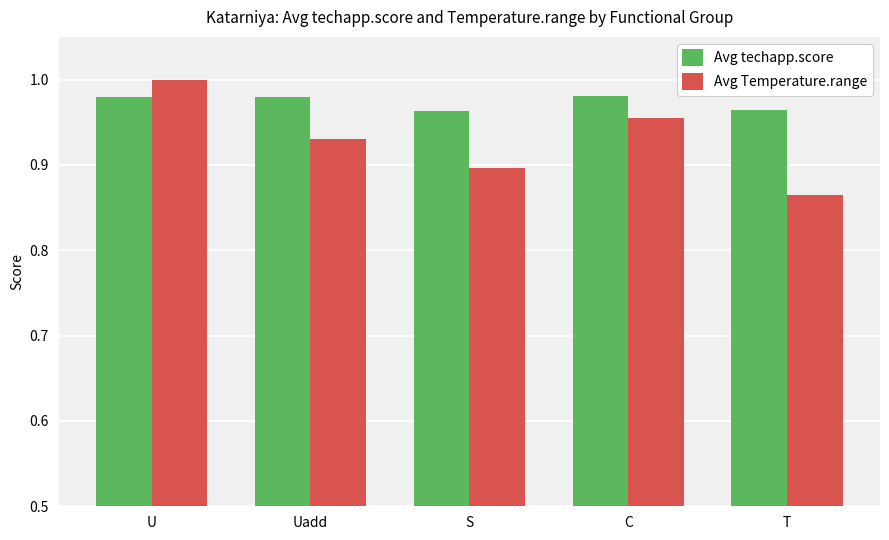

Between Uadd and T, which series saw the biggest shift?

Avg Temperature.range